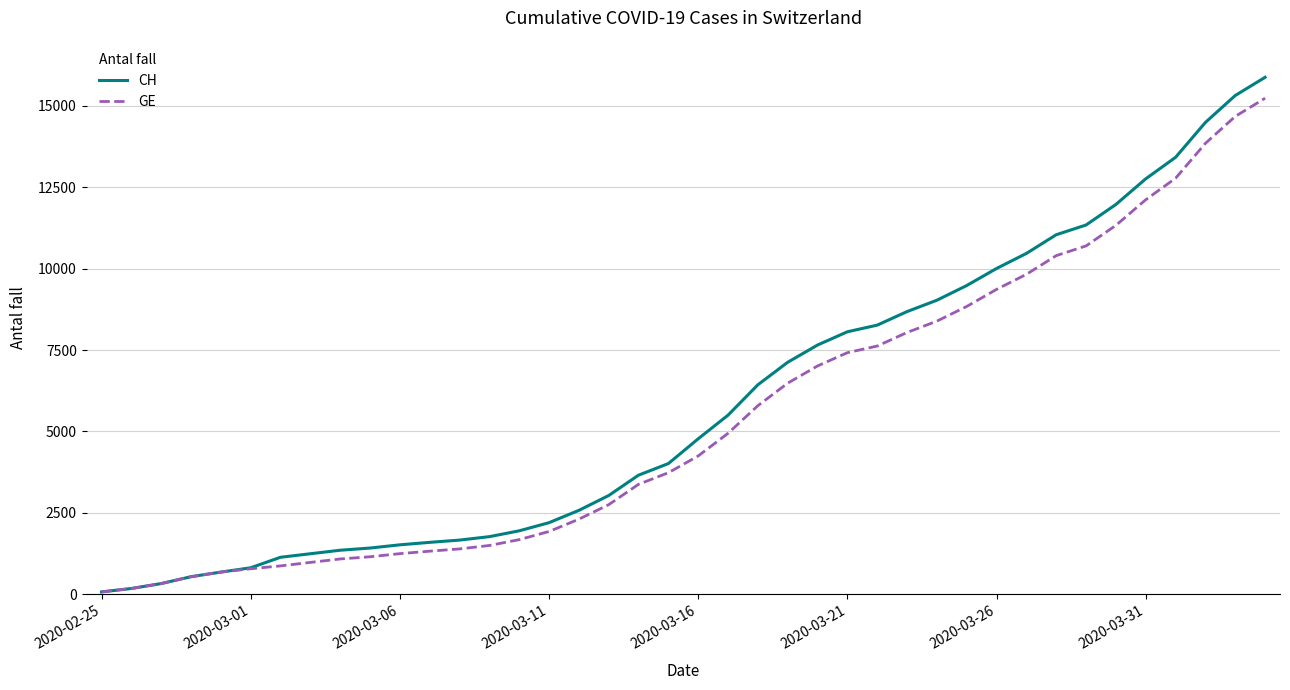

What is the maximum value shown in the chart?

15875